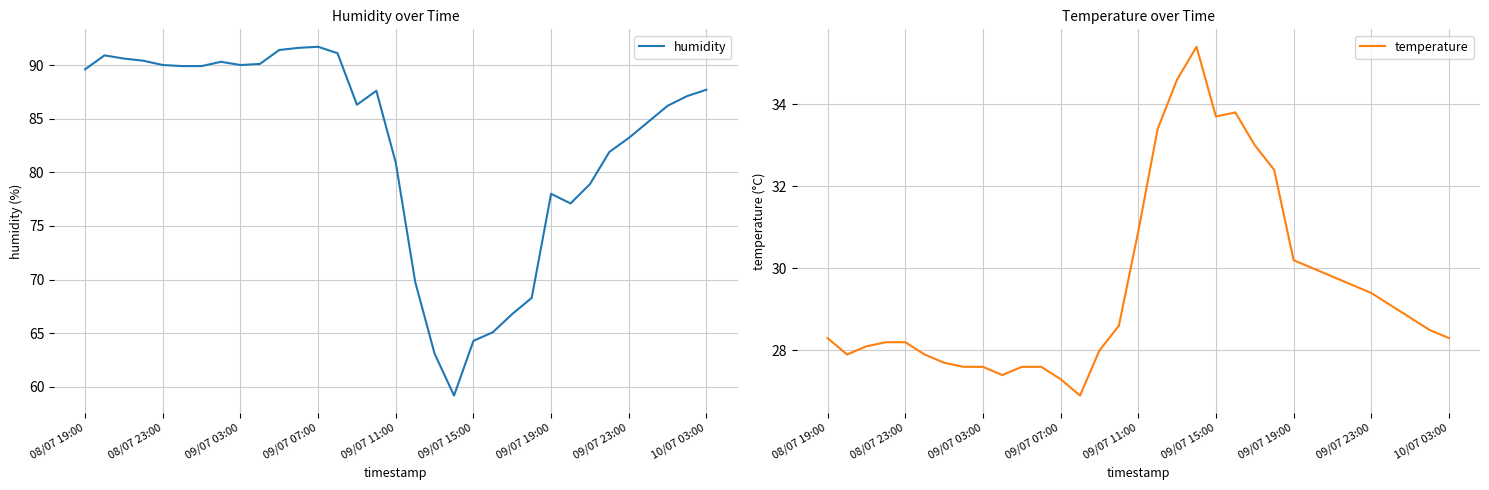

What is the maximum value for humidity?

91.7